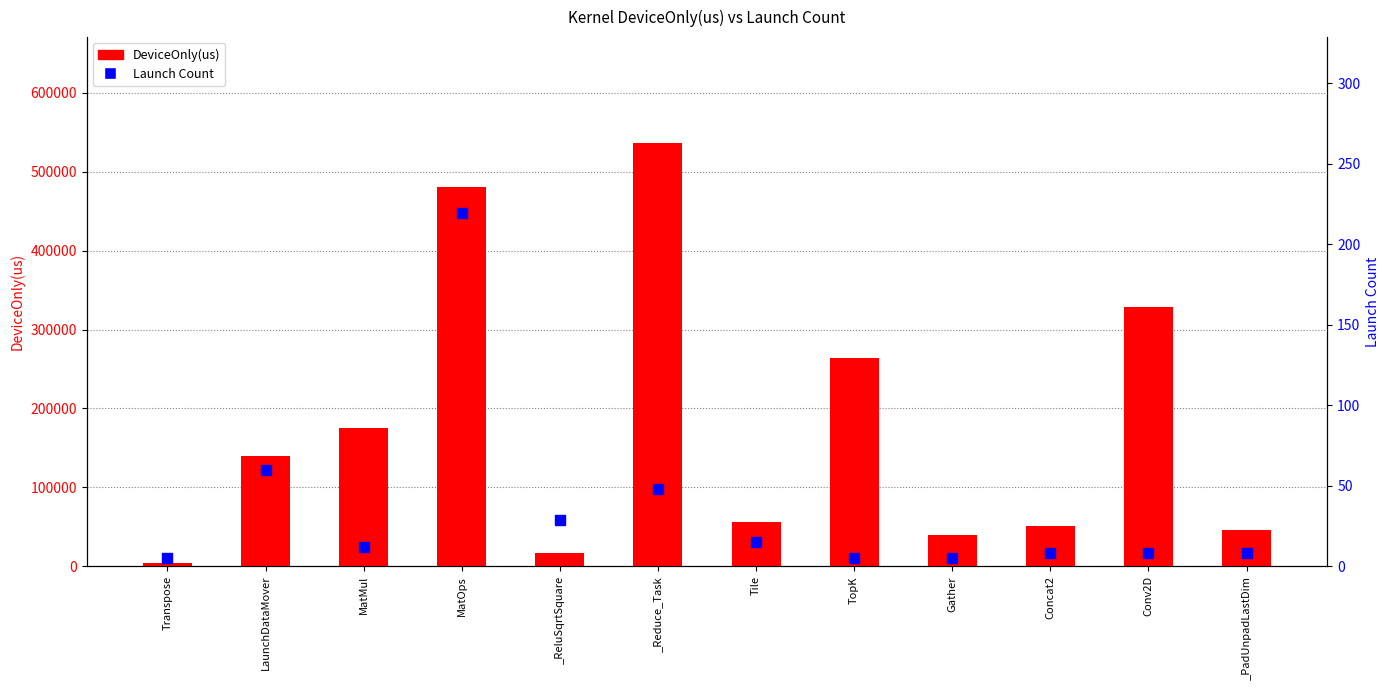

At which category is the sum across all series the highest?

_Reduce_Task